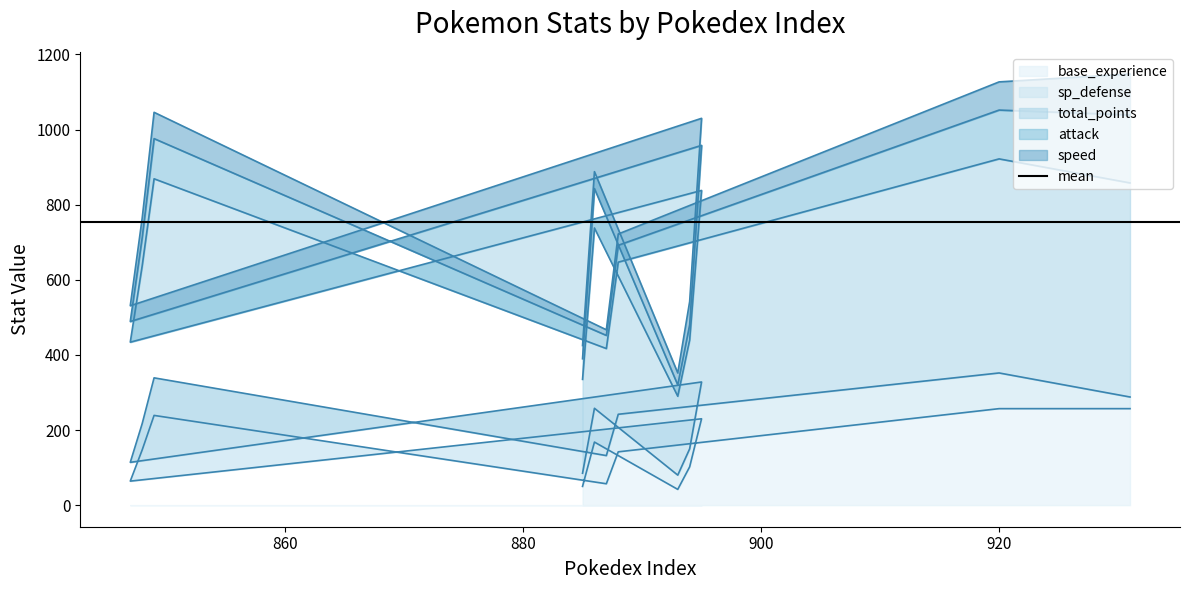

True or false: attack and speed intersect in this chart.

True